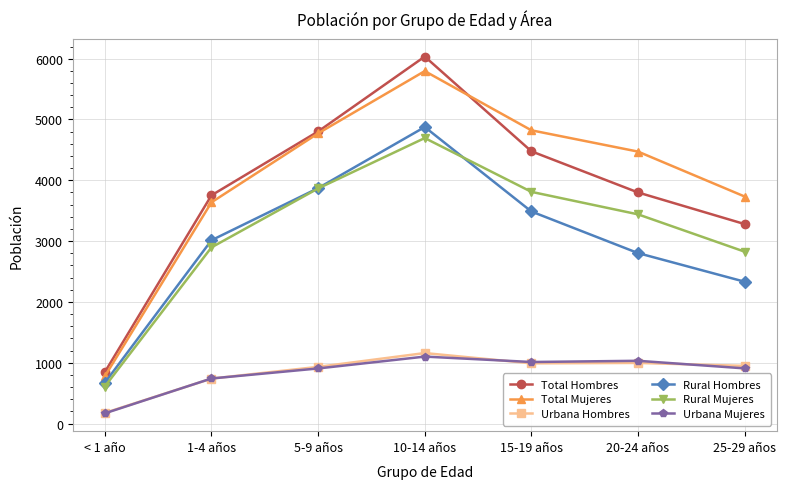

List the series in order of their peak value, highest first.

Total Hombres, Total Mujeres, Rural Hombres, Rural Mujeres, Urbana Hombres, Urbana Mujeres